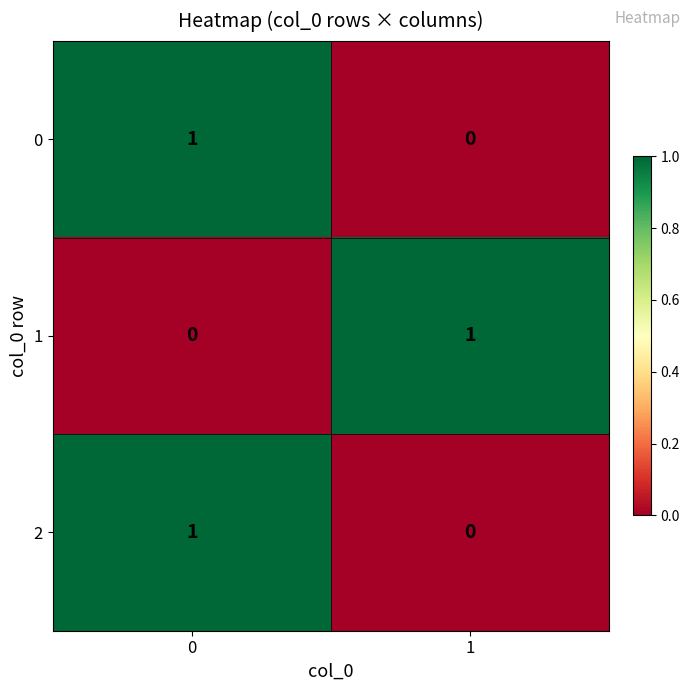

Rank the categories by 0 value from highest to lowest.

0, 1